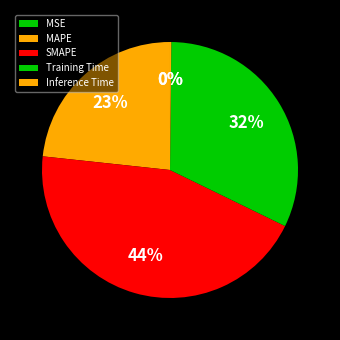

To the nearest percent, what is the average slice percentage?

20%